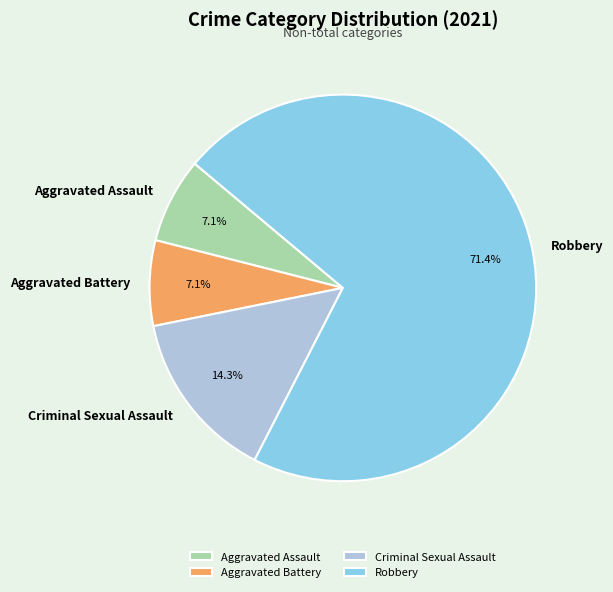

Is it true that Aggravated Assault is 1% of the pie?

False